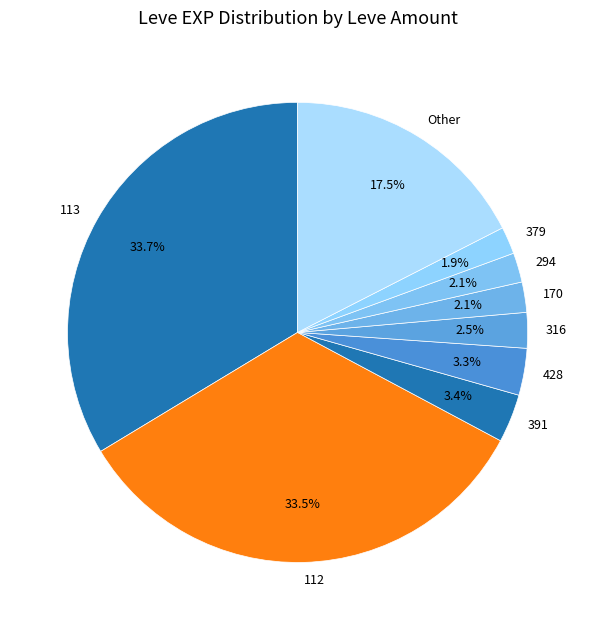

To the nearest percent, what is the difference between the largest and smallest slice percentages?

32%